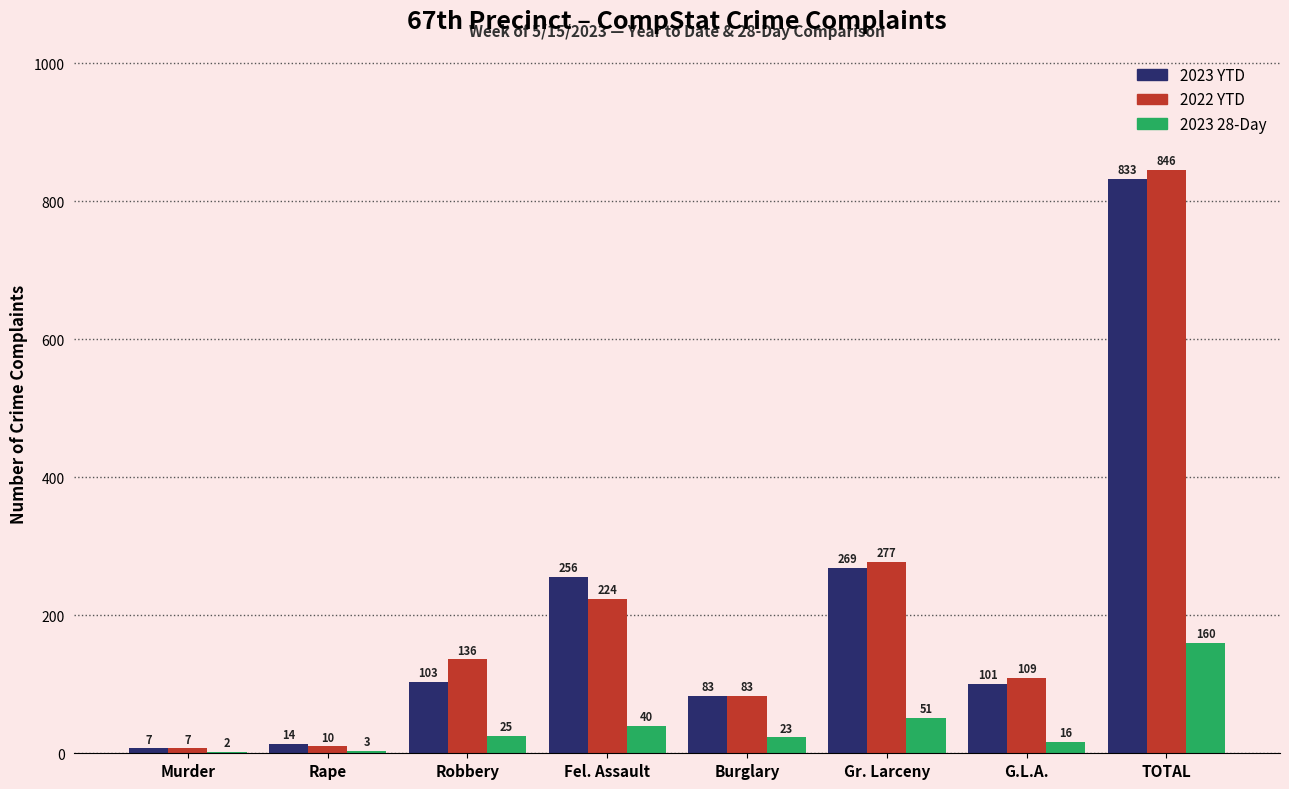

Does the chart contain stacked bars?

No